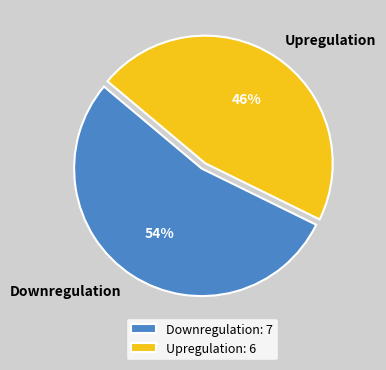

Does Upregulation represent more than half of the total?

No